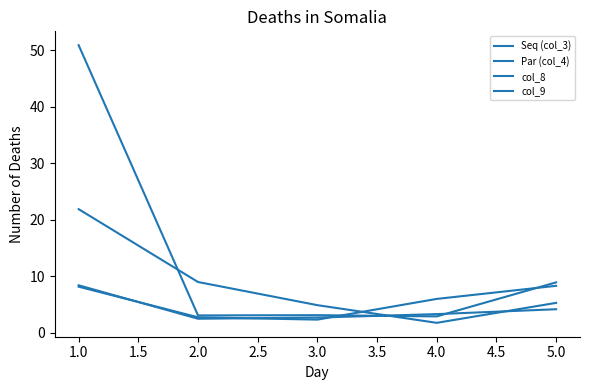

Does the chart have visible grid lines?

No